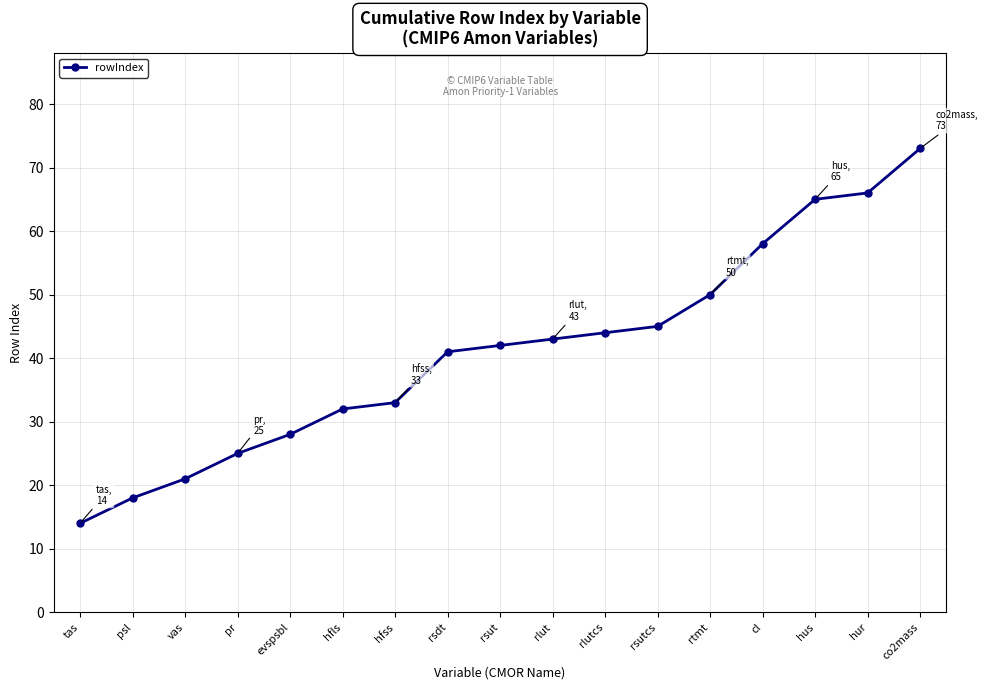

At which category does the chart reach its minimum across all series?

tas